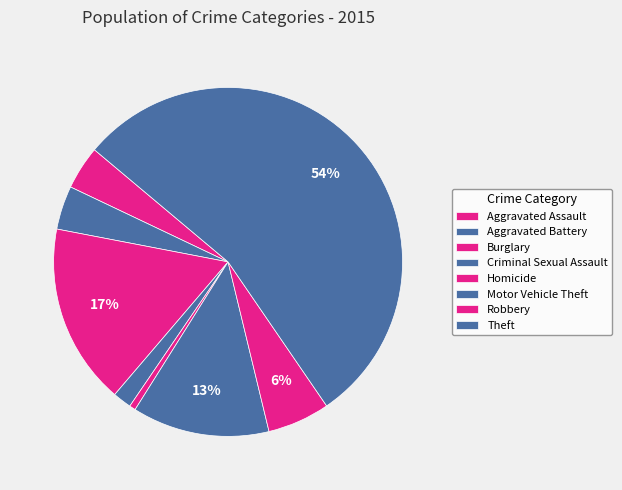

Approximately how many times larger is the value at Aggravated Battery compared to Aggravated Assault?

1.0